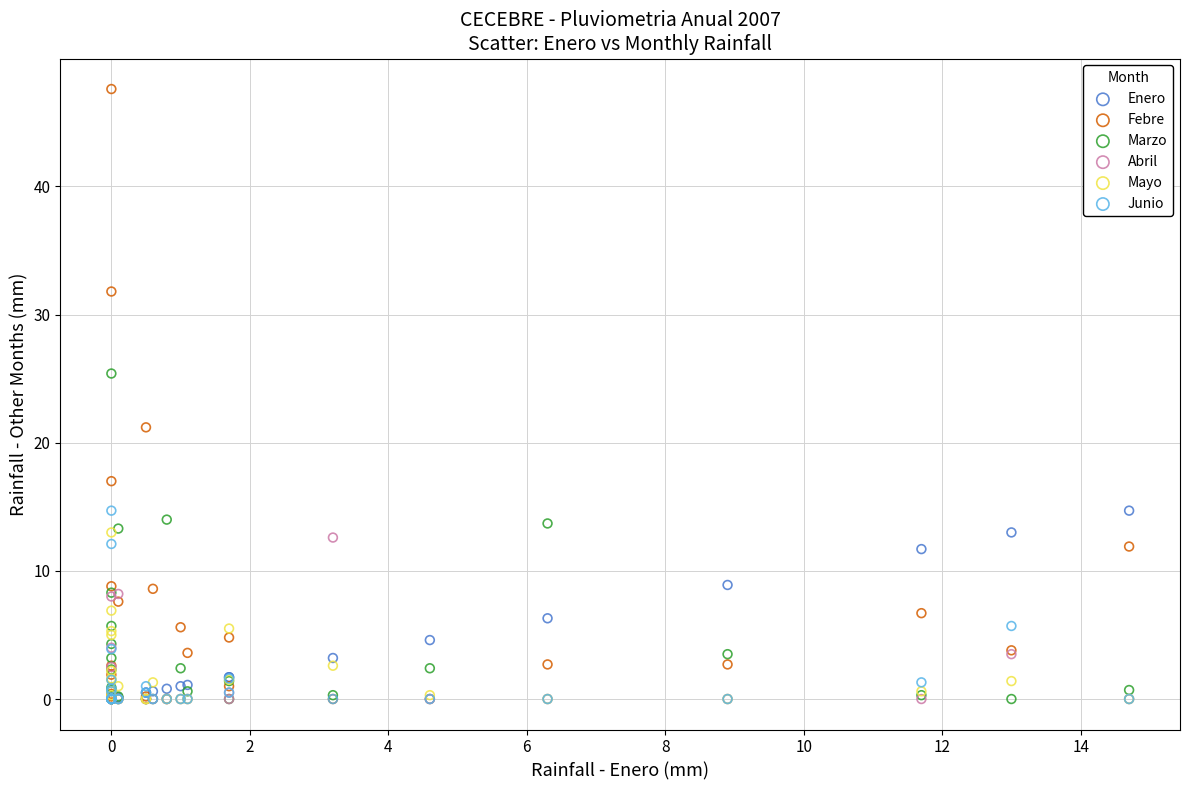

What are all the series names shown in the legend?

Enero, Febre, Marzo, Abril, Mayo, Junio